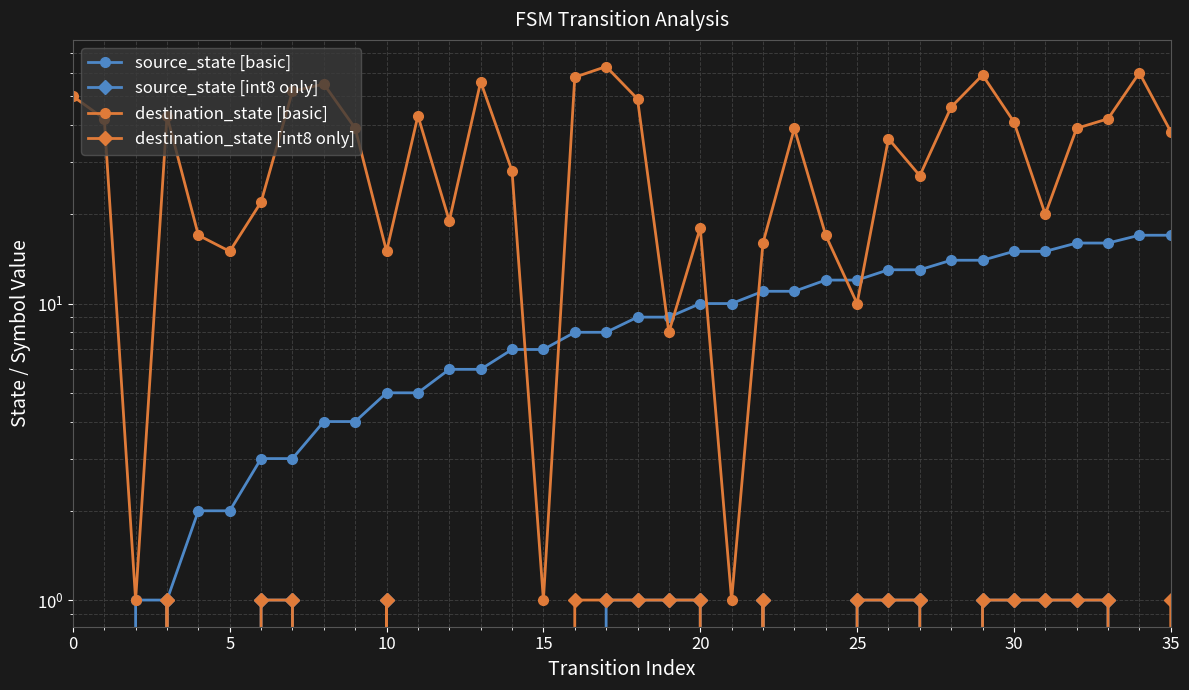

What is the label of the 2nd point from the right?

34